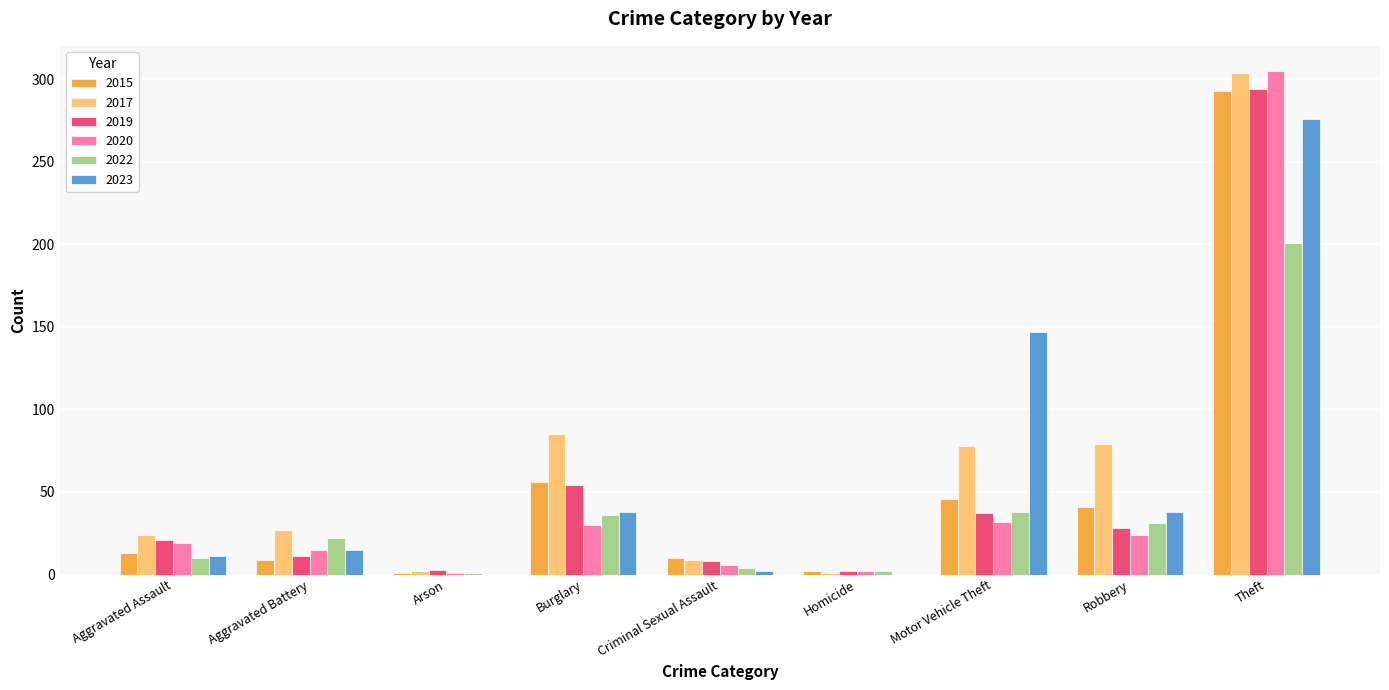

What is the average value of the 2023 series?

59